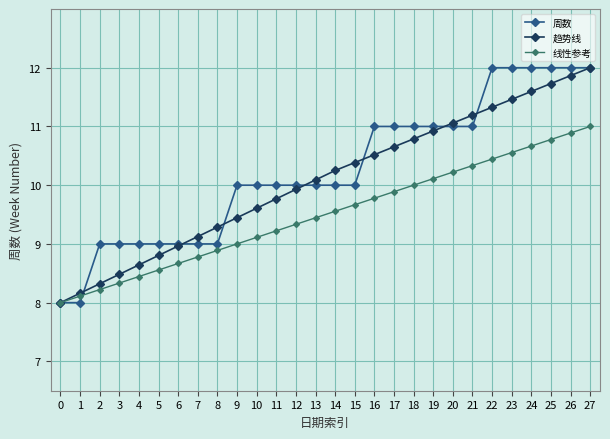

What is the value of the 趋势线 point at the 1st from the left?

8.0